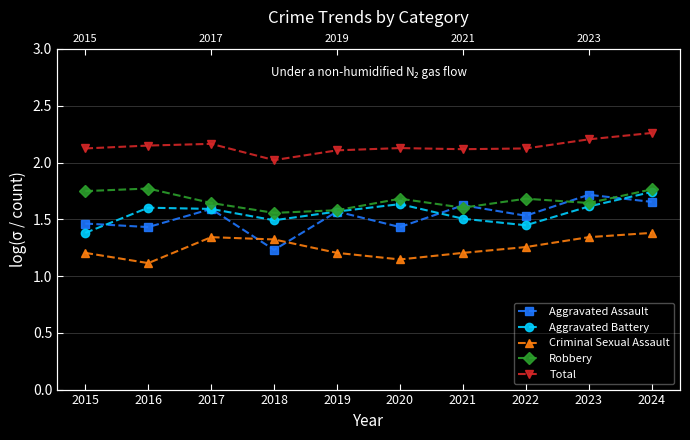

Is it true that Criminal Sexual Assault equals 1.3 at 2023?

True